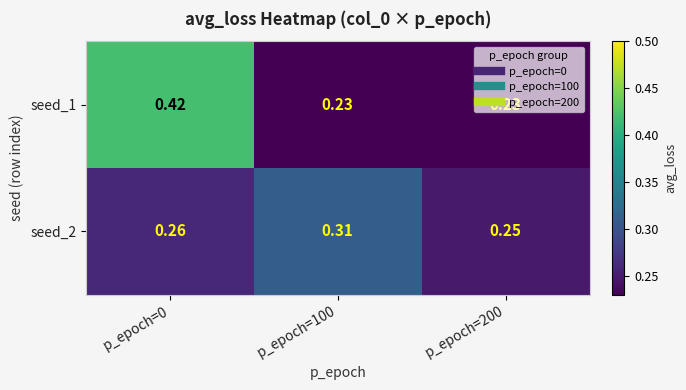

Which series has the largest range (max minus min)?

seed_1